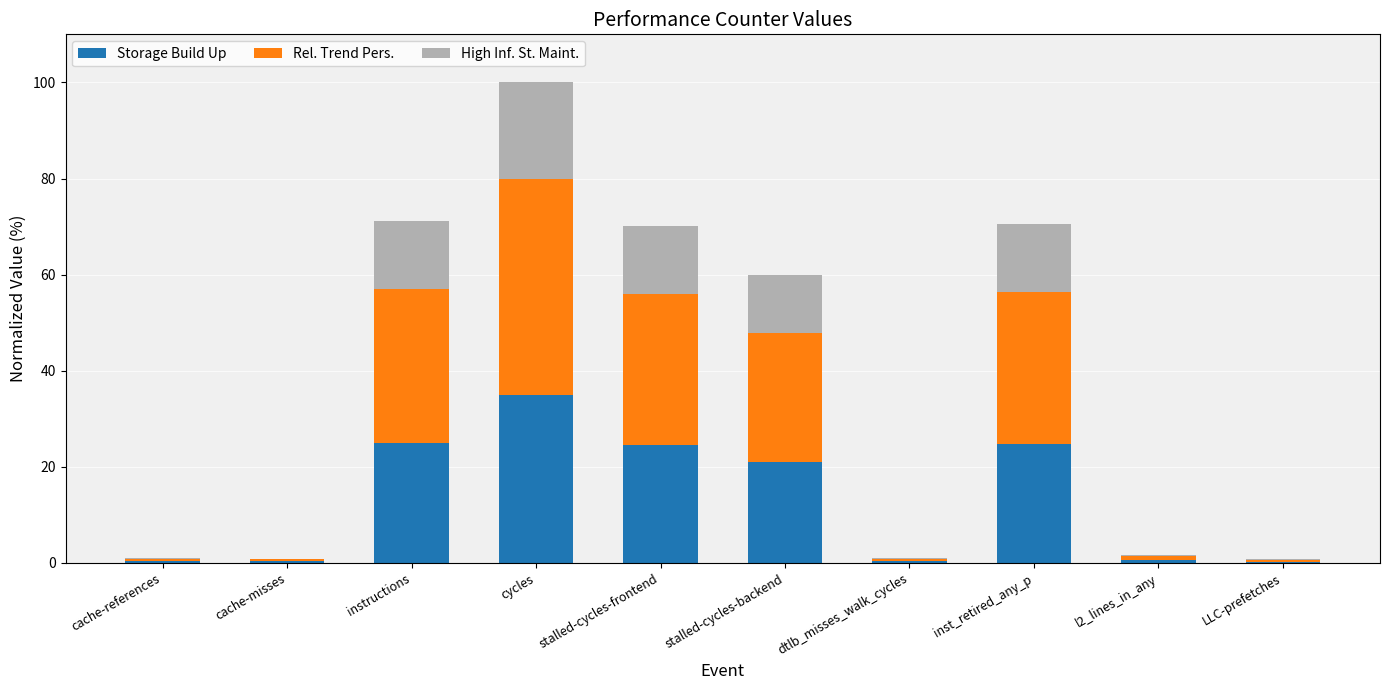

At which label is Storage Build Up closest to 17?

stalled-cycles-backend